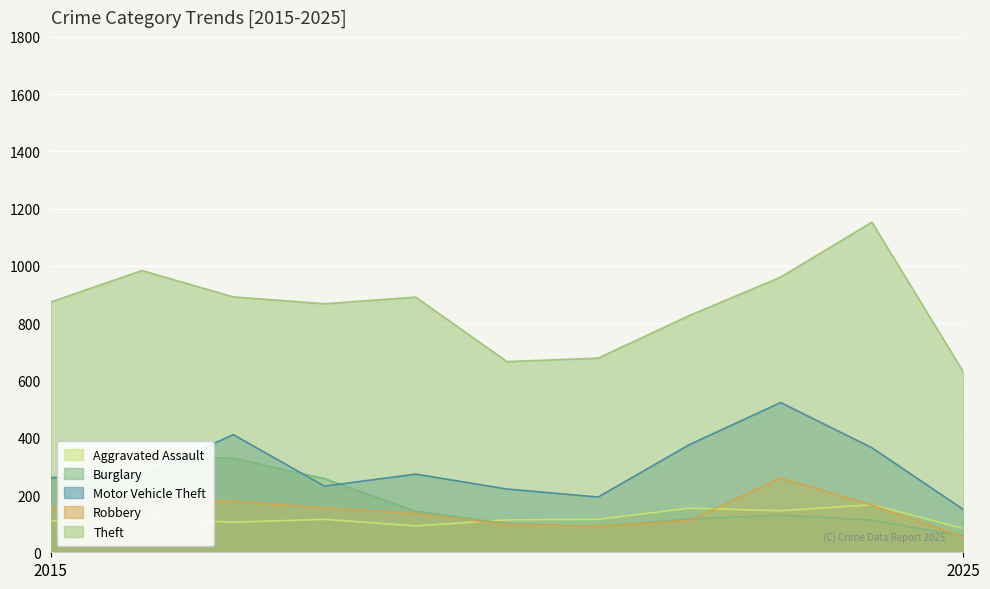

Reading left to right, what are all the values shown in this chart?

Aggravated Assault: 2015=110	2016=118	2017=105	2018=115	2019=92	2020=113	2021=115	2022=154	2023=145	2024=166	2025=83
Burglary: 2015=254	2016=333	2017=329	2018=257	2019=143	2020=100	2021=90	2022=116	2023=130	2024=112	2025=57
Motor Vehicle Theft: 2015=261	2016=265	2017=411	2018=231	2019=273	2020=221	2021=193	2022=376	2023=523	2024=365	2025=150
Robbery: 2015=154	2016=194	2017=178	2018=155	2019=135	2020=97	2021=91	2022=111	2023=259	2024=165	2025=53
Theft: 2015=874	2016=984	2017=892	2018=868	2019=891	2020=666	2021=678	2022=827	2023=961	2024=1153	2025=631